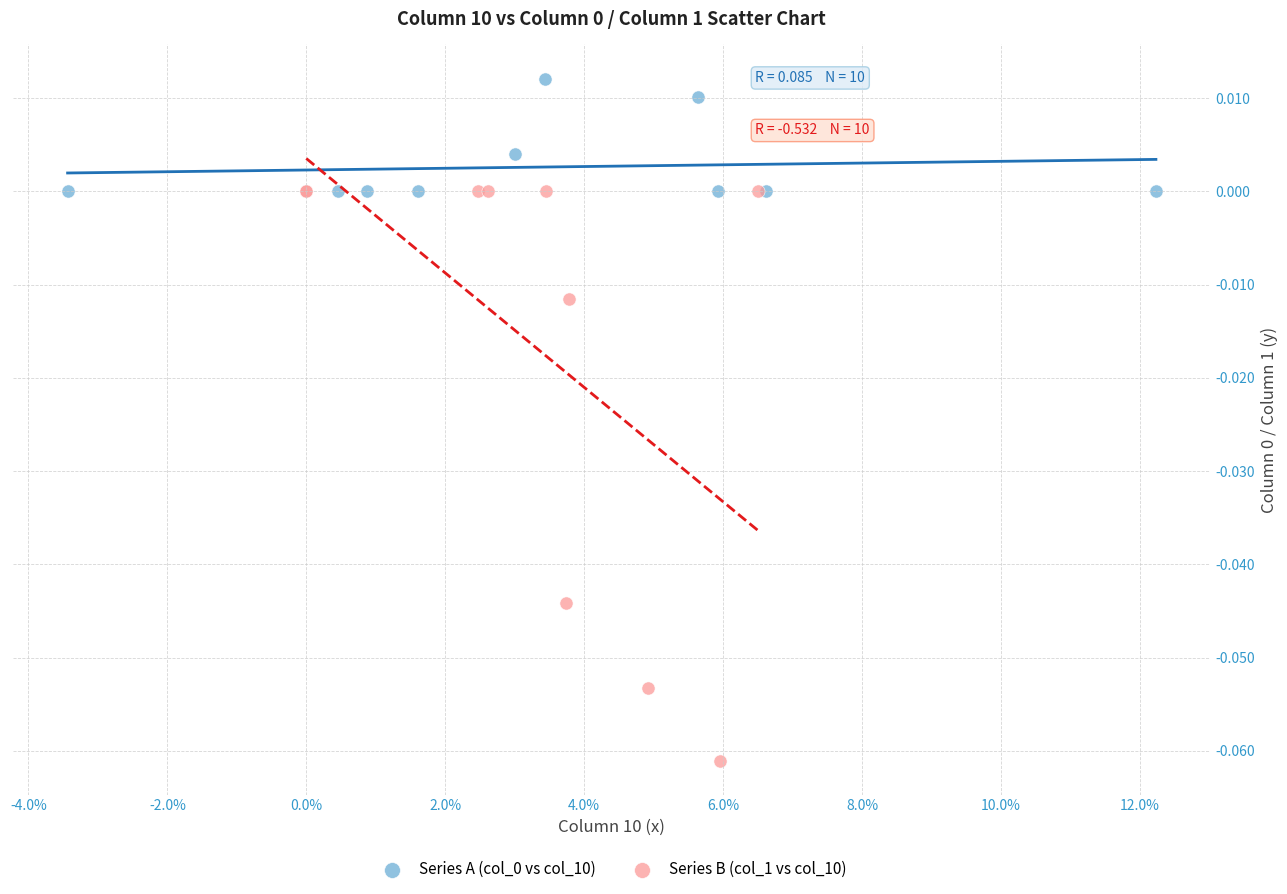

Which series has the largest Y range (max minus min)?

Series B (col_1 vs col_10)